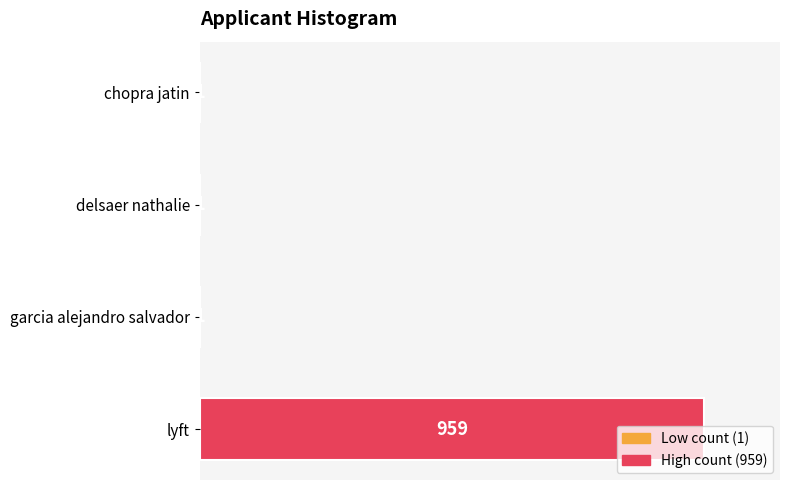

What is the sum of all values?

962